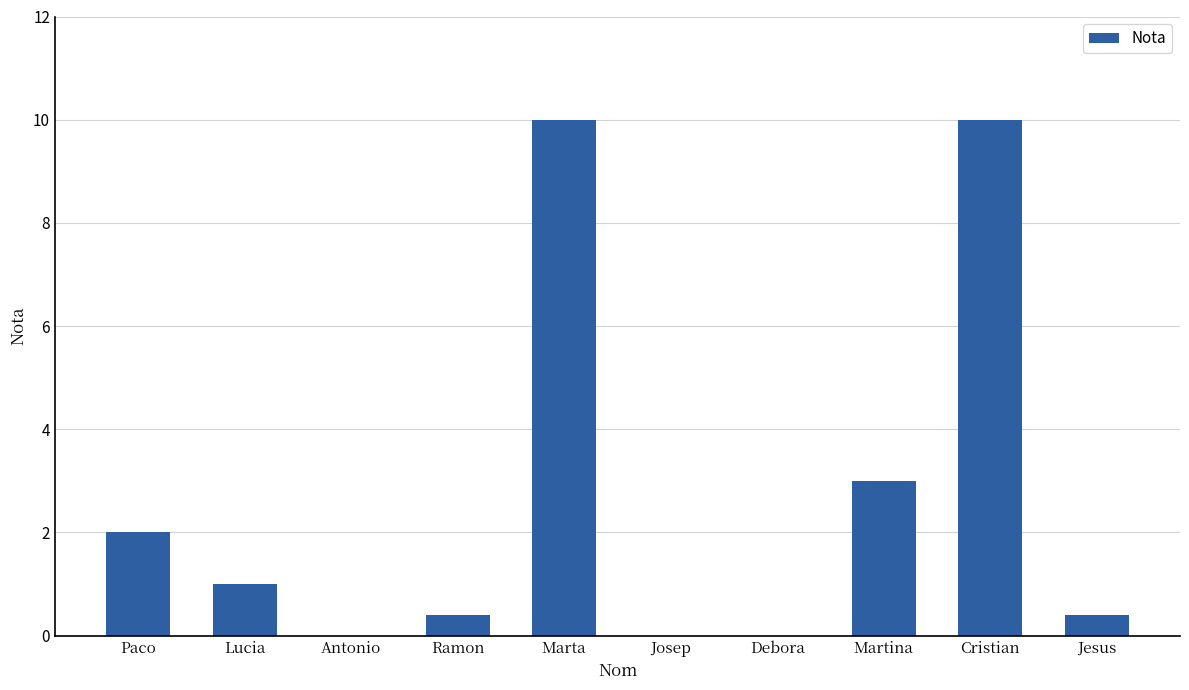

Between Jesus and Martina, which is larger?

Martina